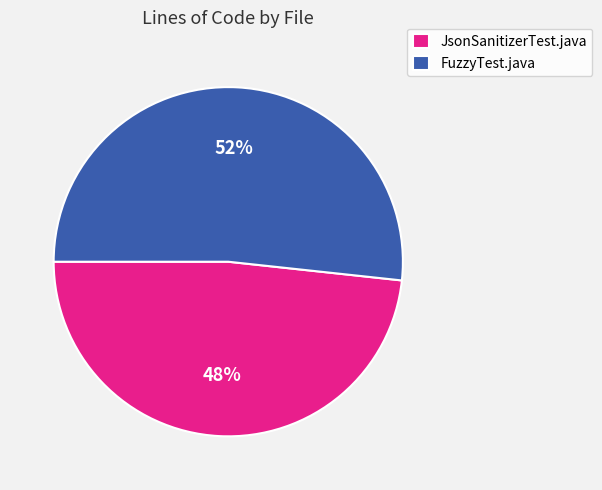

Which slice is the smallest?

JsonSanitizerTest.java